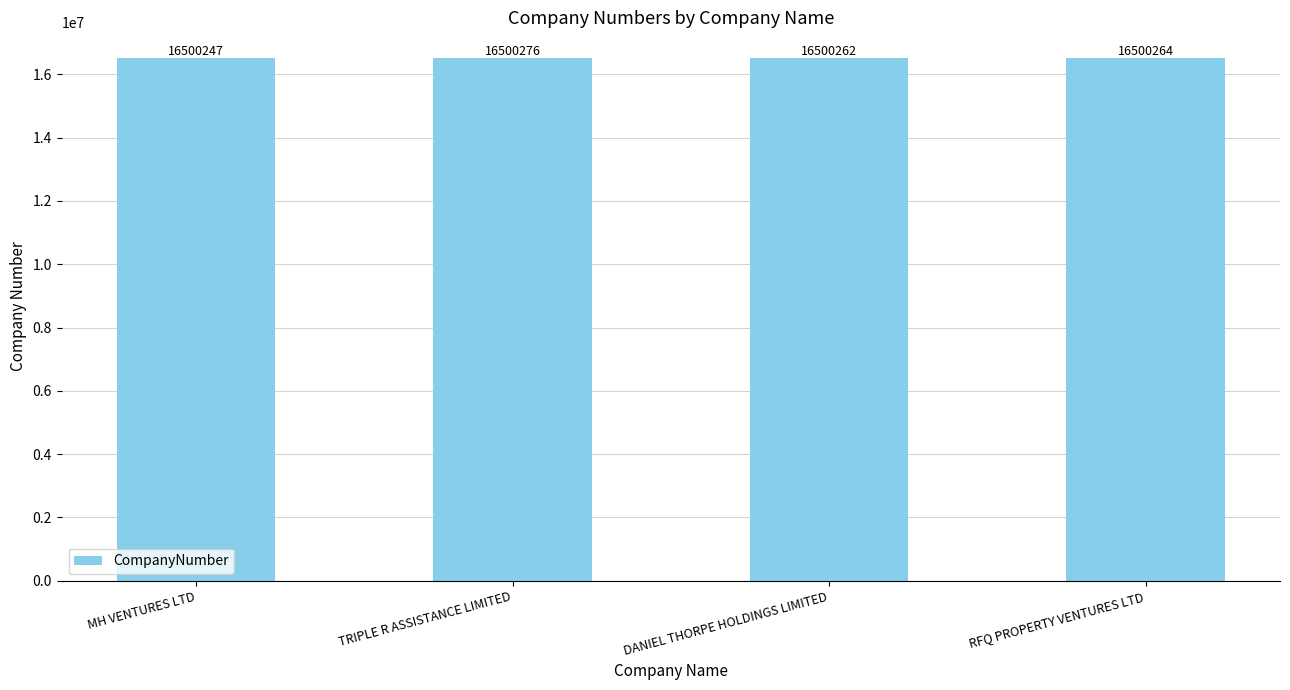

Which has a higher value, RFQ PROPERTY VENTURES LTD or DANIEL THORPE HOLDINGS LIMITED?

RFQ PROPERTY VENTURES LTD